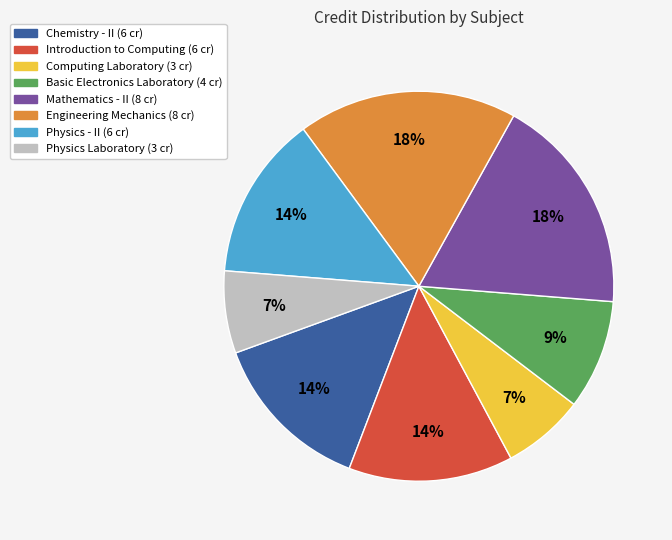

To the nearest percent, what is the average slice percentage?

12%